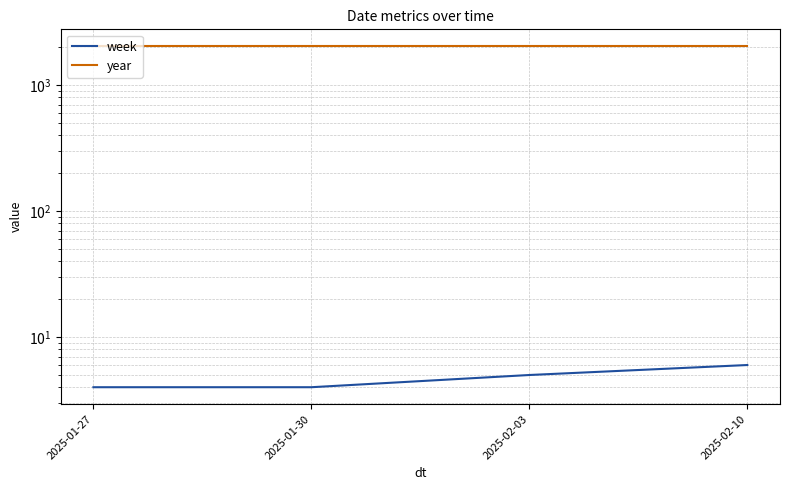

Where is year nearest to the value 2025?

2025-01-27